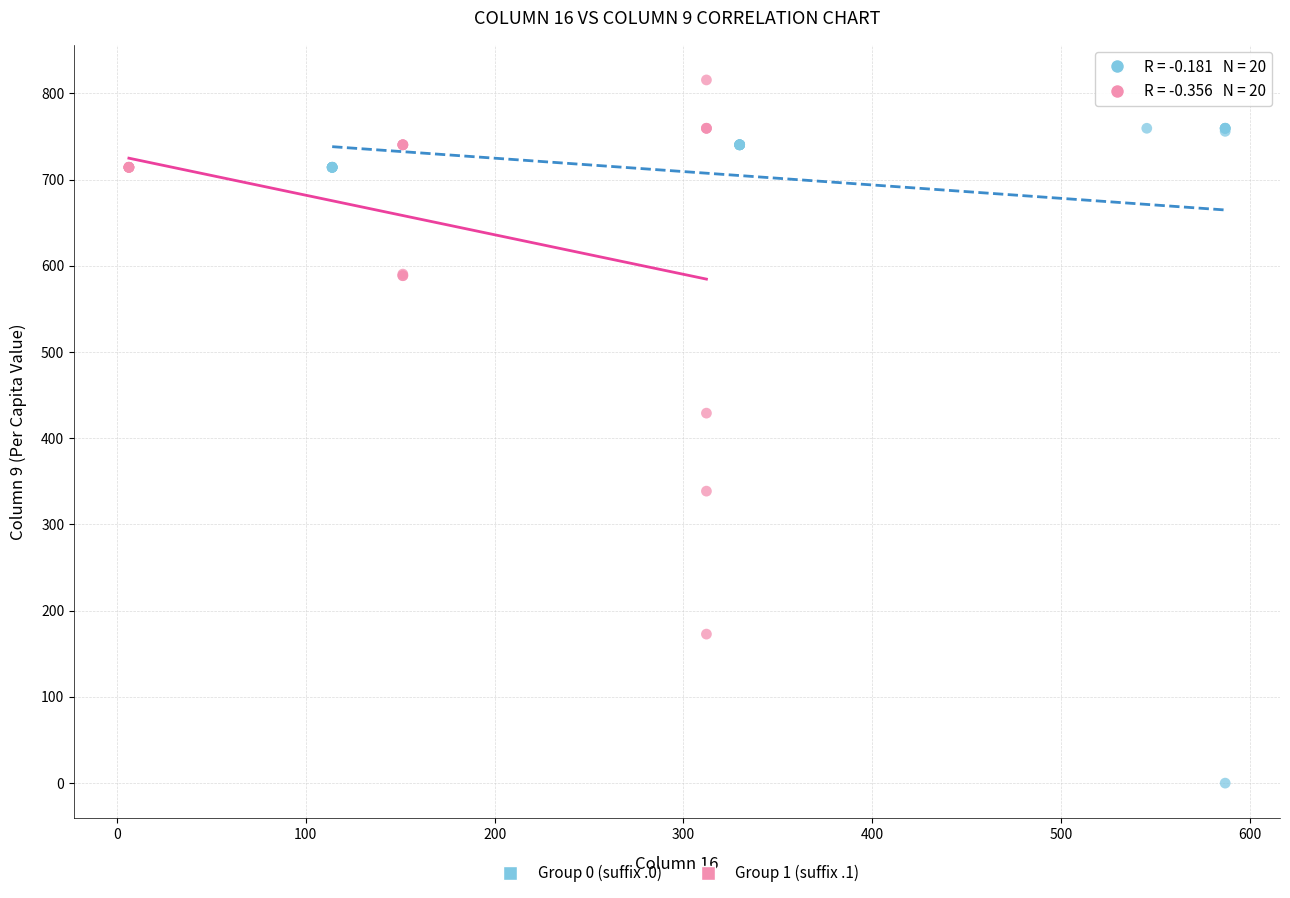

Which series contains the lowest Y value?

Group 0 (suffix .0)